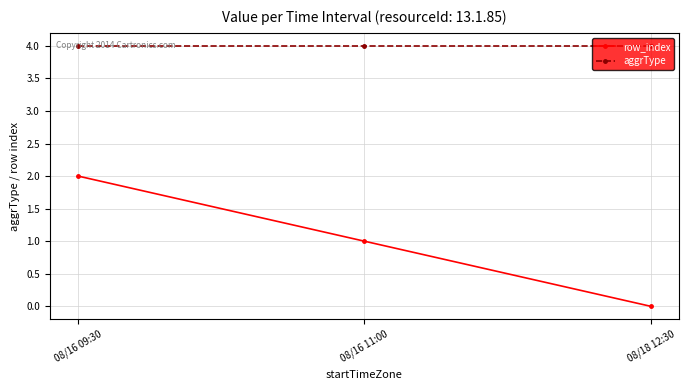

True or false: aggrType has a value of 1 at 08/16 11:00.

False